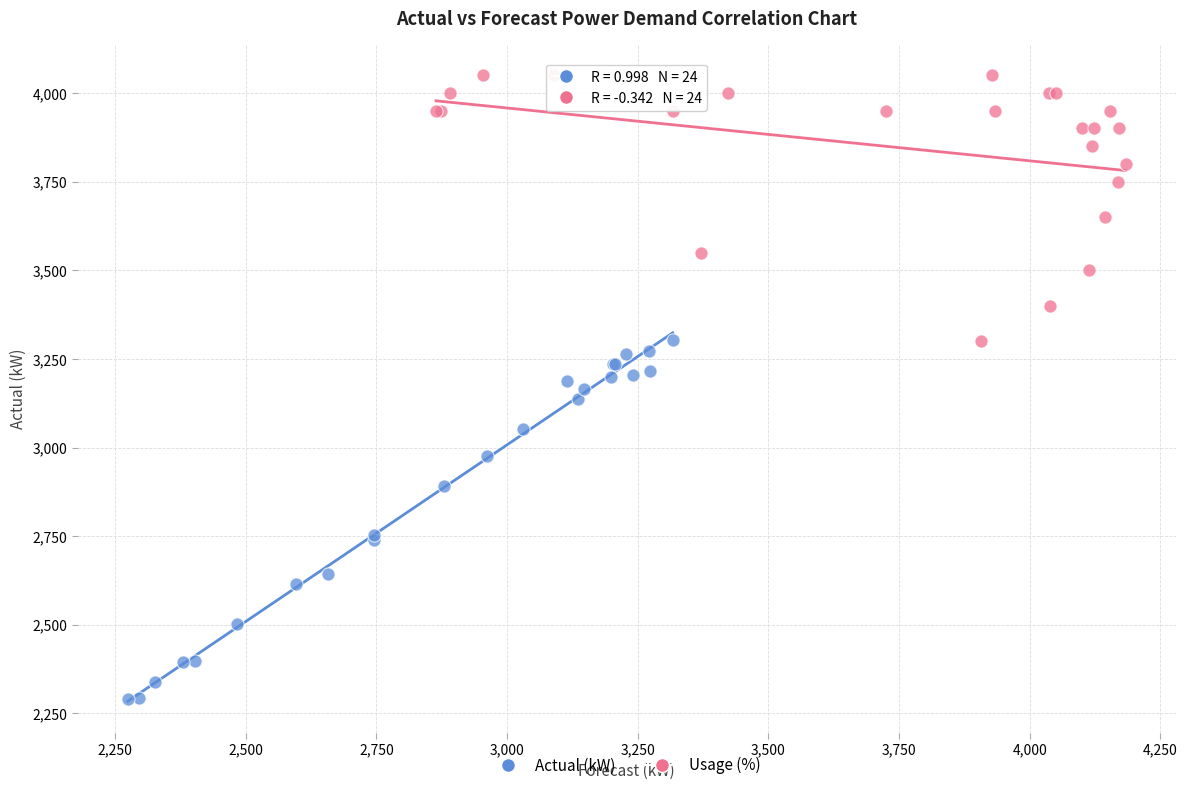

Which series contains the highest Y value?

Usage (%)